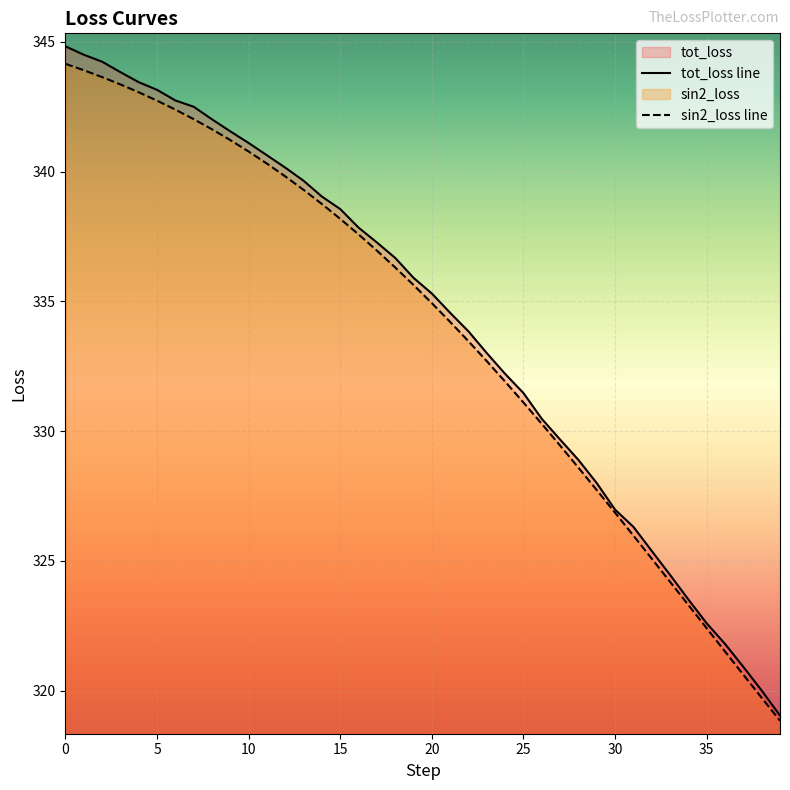

Is the value of tot_loss at 15 greater than the value of sin2_loss at 20?

Yes